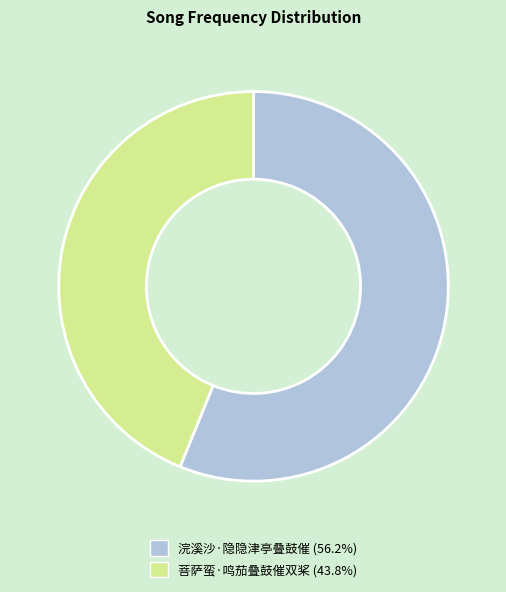

How many segments does this pie chart have?

2